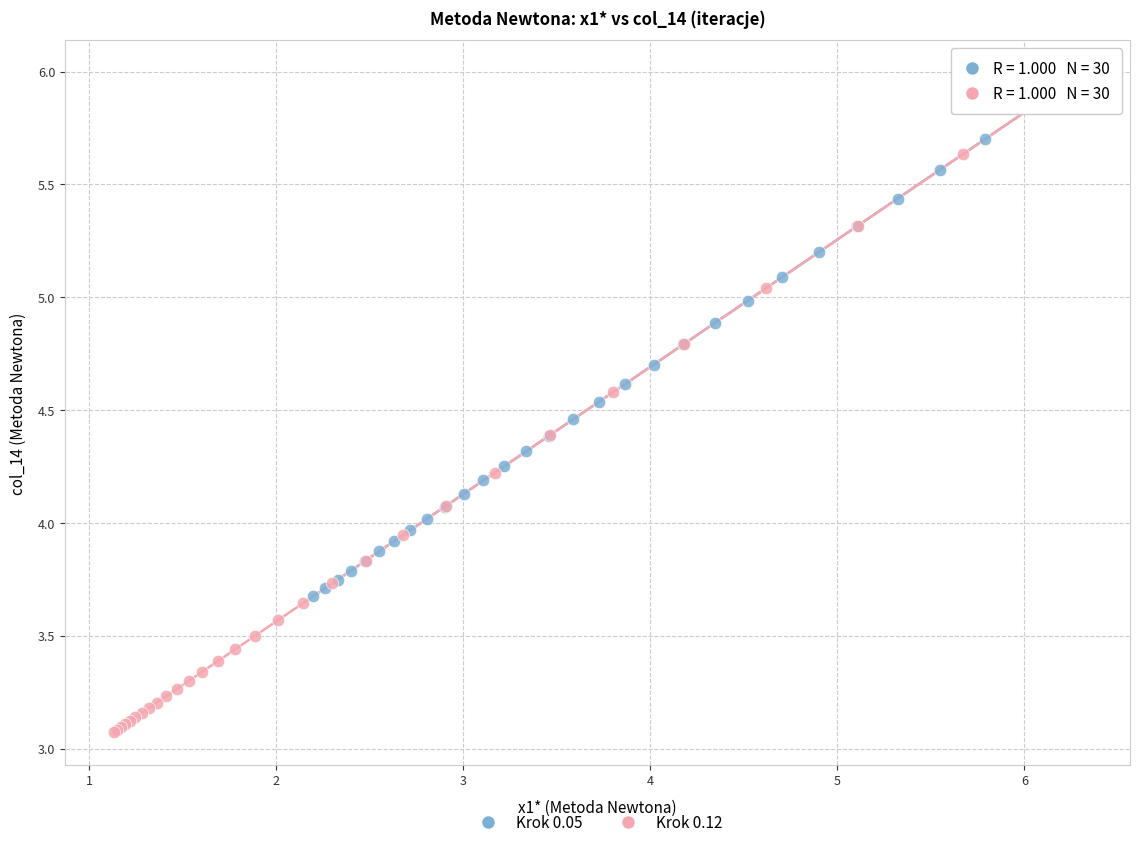

Which series has the widest spread of Y values?

Krok 0.12